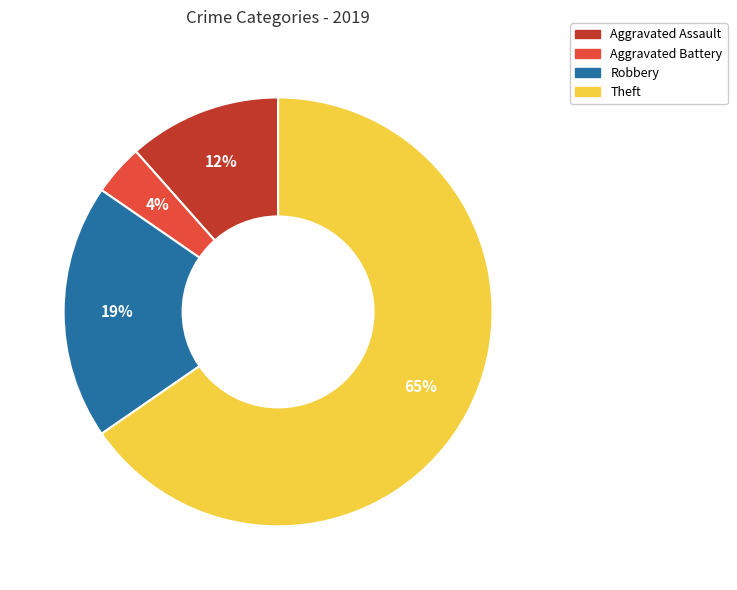

How many slices are in this pie chart?

4